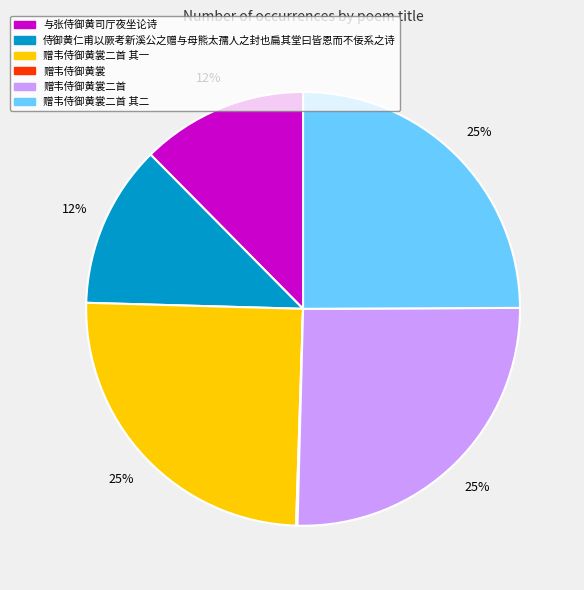

Is there any slice that represents more than half of the pie?

No